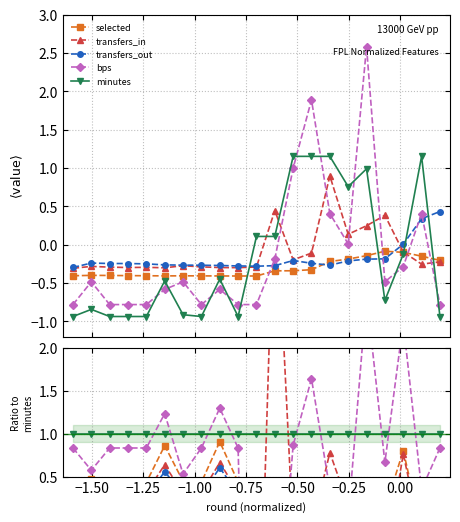

Is the value of bps at 15 greater than the value of transfers_out at 15?

Yes